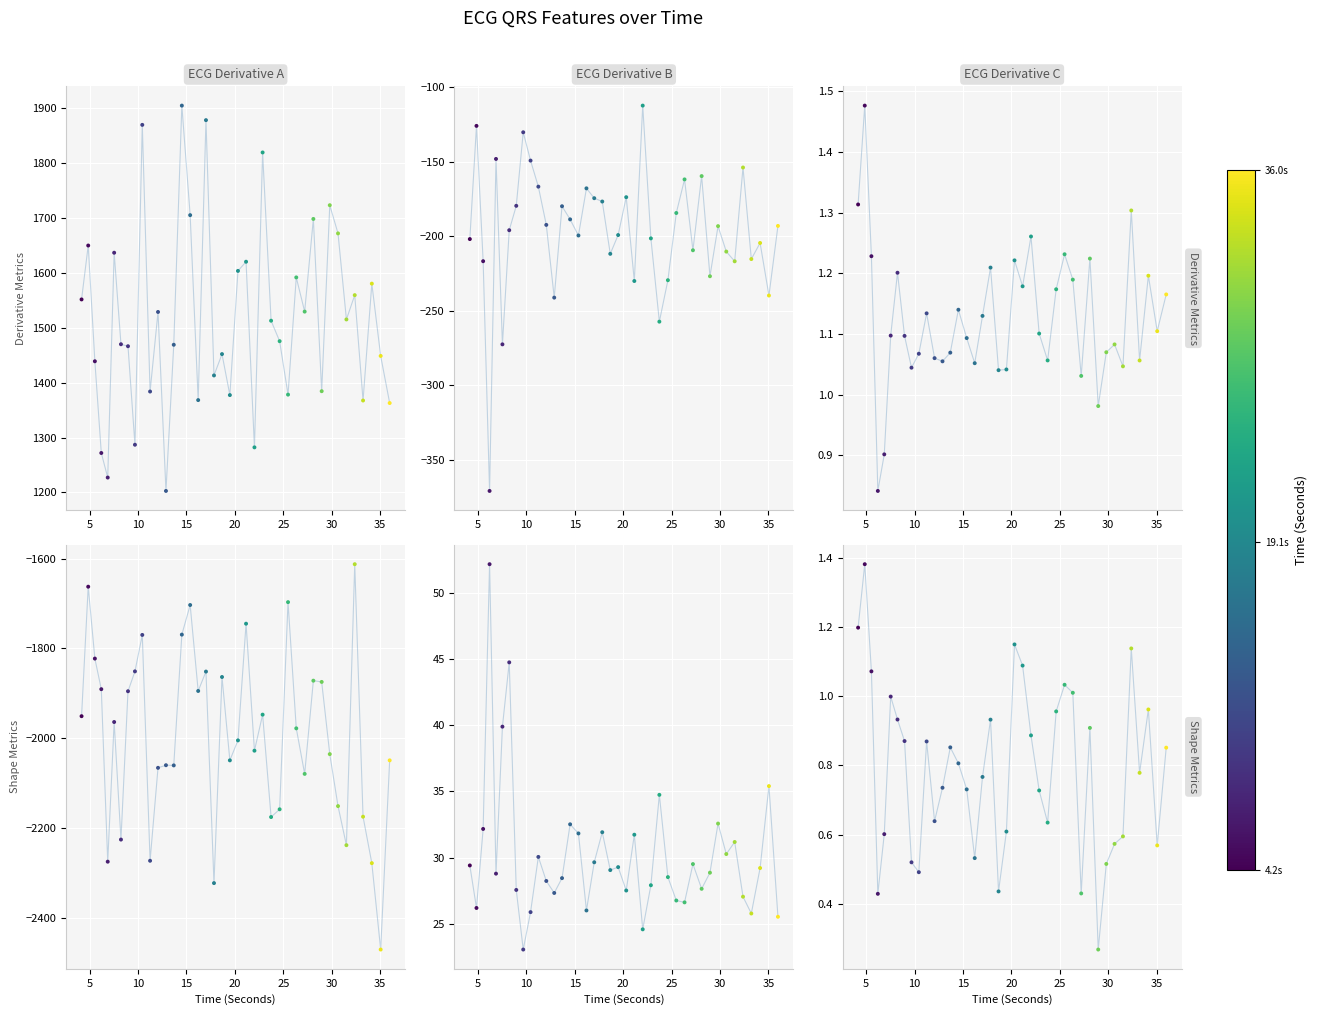

At how many categories does at least one series exceed -490?

40